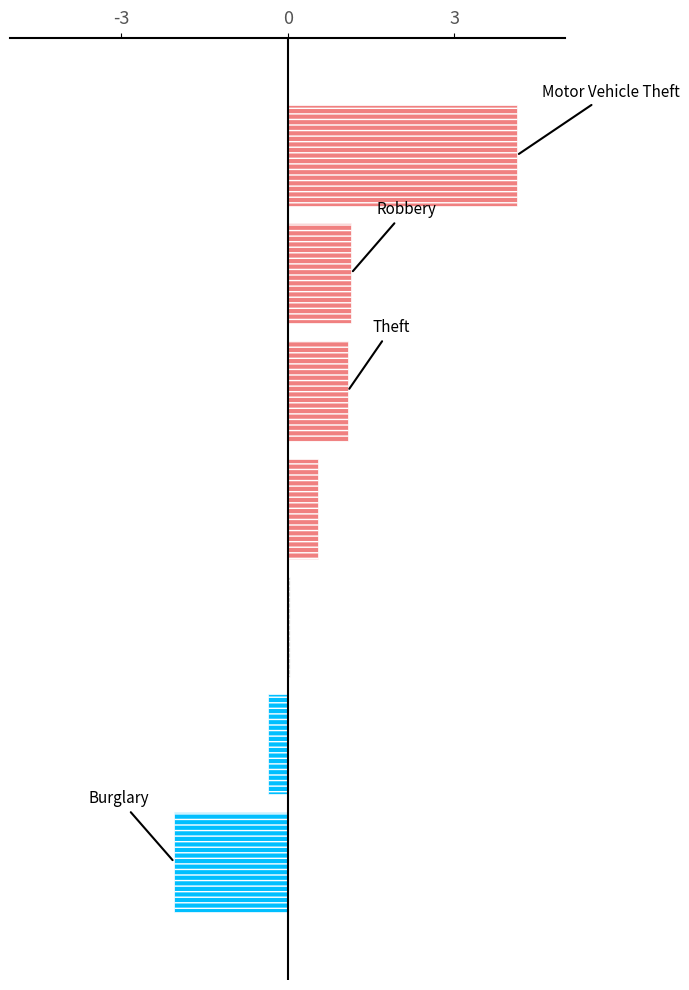

What is the difference between the maximum and minimum values?

6.2